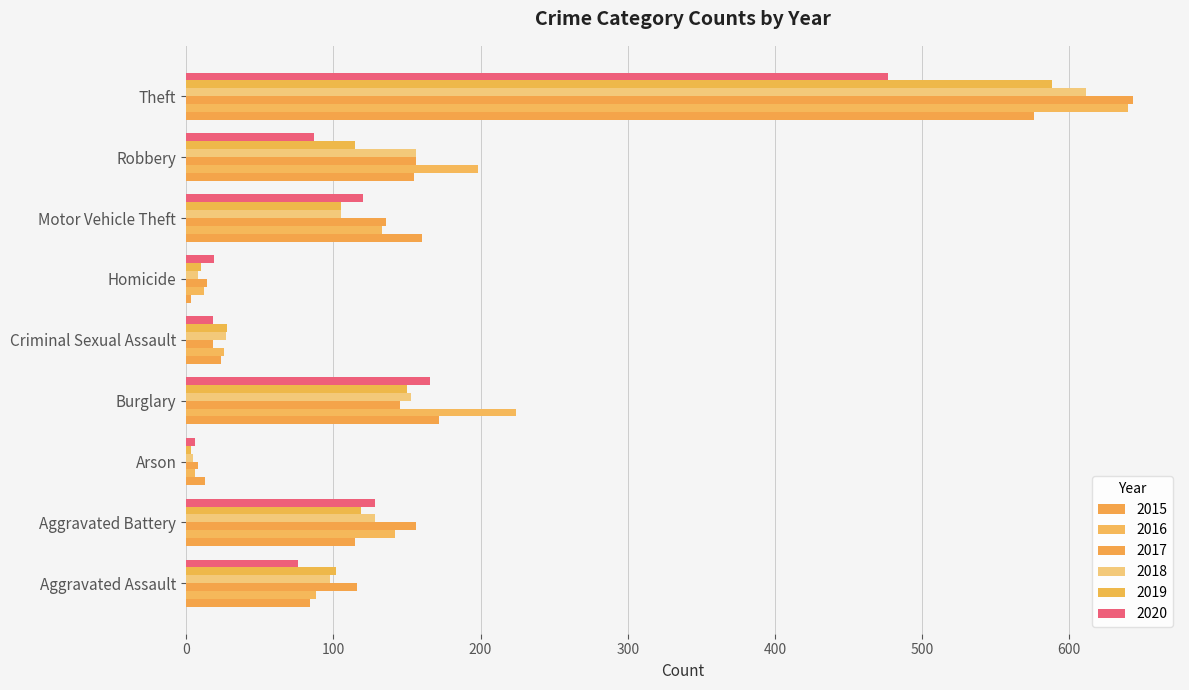

Rank the series at Homicide from lowest to highest value.

2015, 2018, 2019, 2016, 2017, 2020